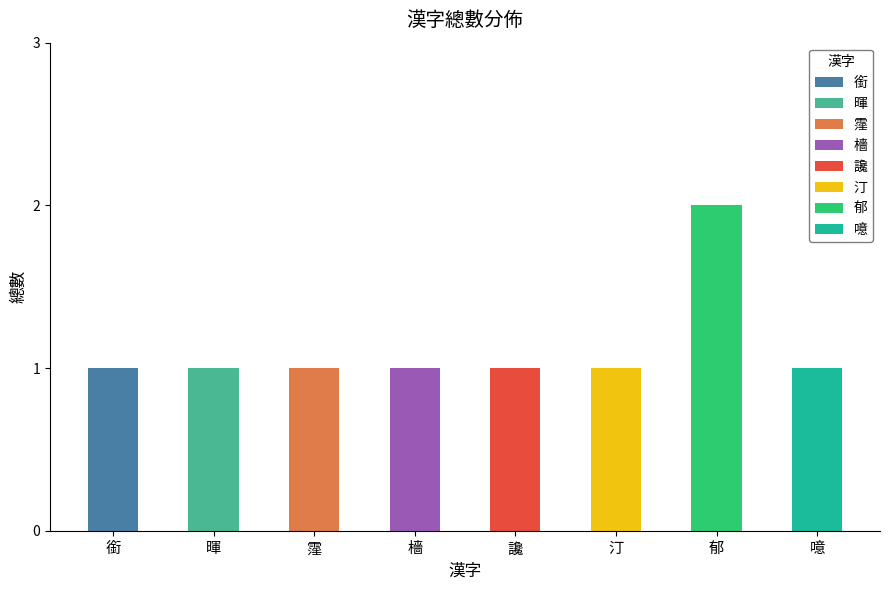

Read the value at 霪.

1